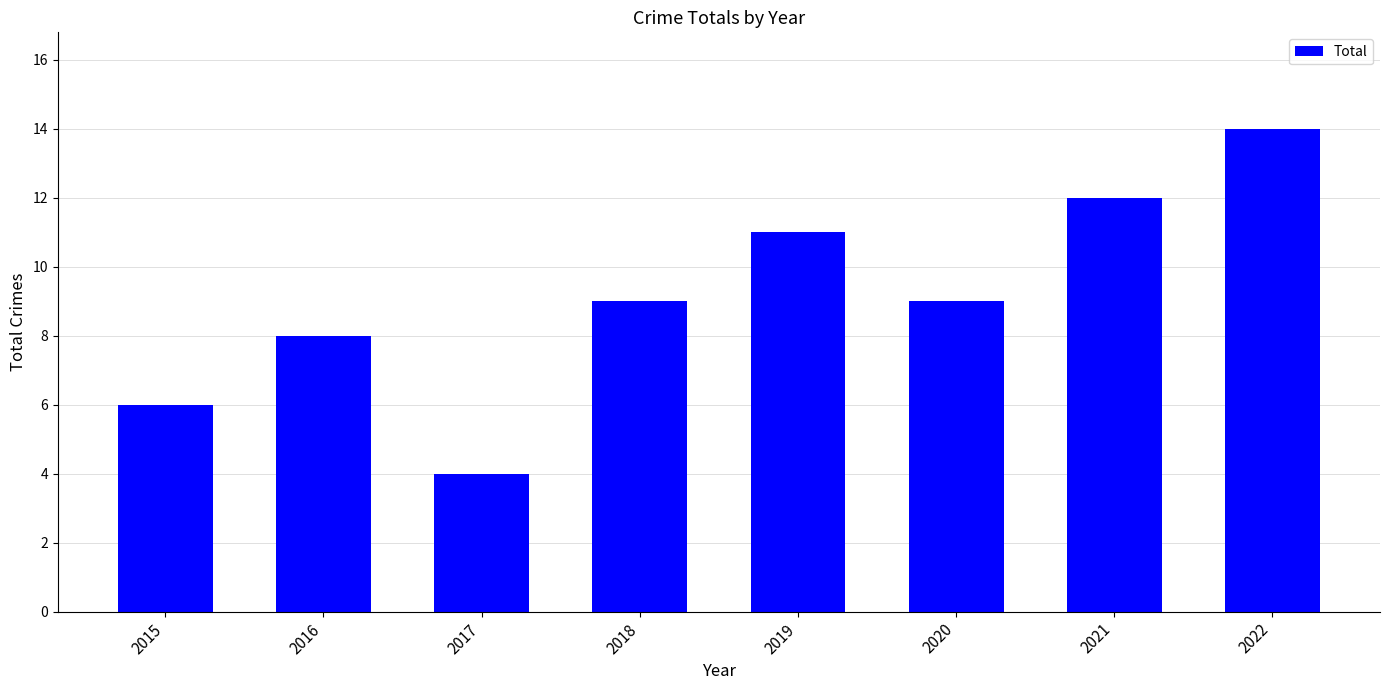

Is it true that the value at 2016 is 12?

False